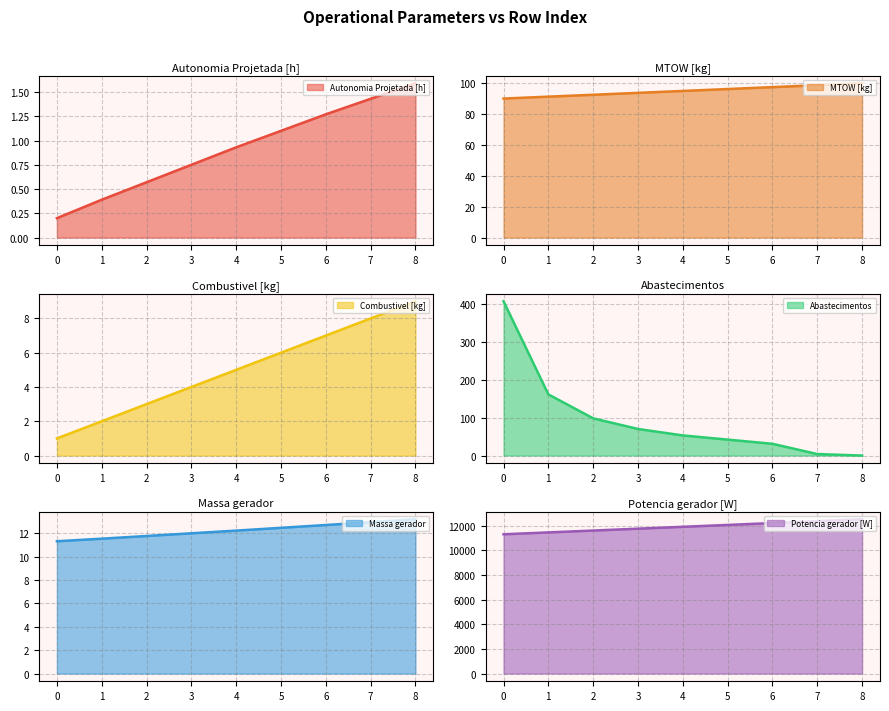

Reading right to left, transcribe all the data shown in this chart.

Autonomia Projetada [h]: 1.6	1.4	1.3	1.1	0.9	0.8	0.6	0.4	0.2
MTOW [kg]: 99.8	98.5	97.3	96.0	94.8	93.5	92.3	91.1	89.9
Combustivel [kg]: 9.0	8.0	7.0	6.0	5.0	4.0	3.0	2.0	1.0
Abastecimentos: 0.0	4.0	31.0	42.0	53.0	70.0	98.0	161.0	406.0
Massa gerador: 13.2	12.9	12.7	12.5	12.2	12.0	11.8	11.5	11.3
Potencia gerador [W]: 12536.4	12382.8	12229.5	12076.7	11924.2	11772.1	11620.3	11469.0	11318.0